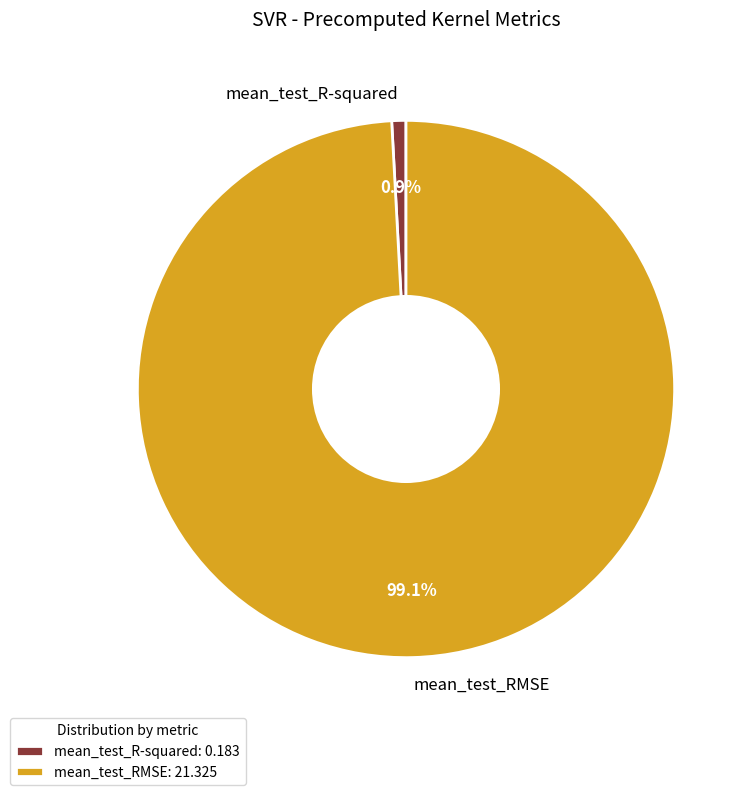

Which slice is the largest?

mean_test_RMSE